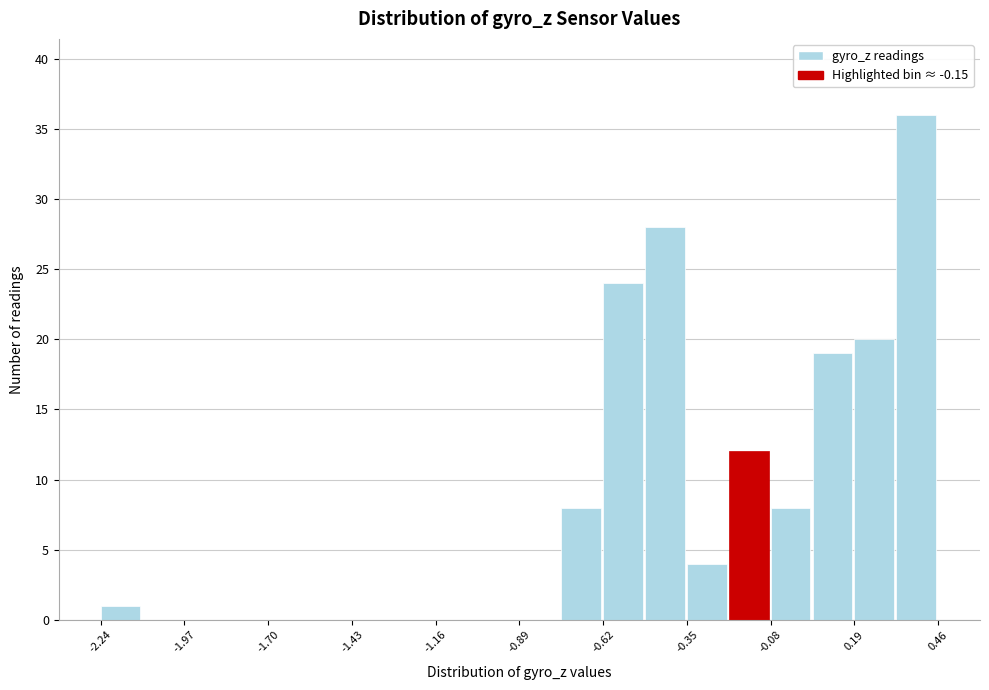

Around what value on the x-axis is the tallest bar? Give the approximate position of its centre, as read against the axis.

0.40